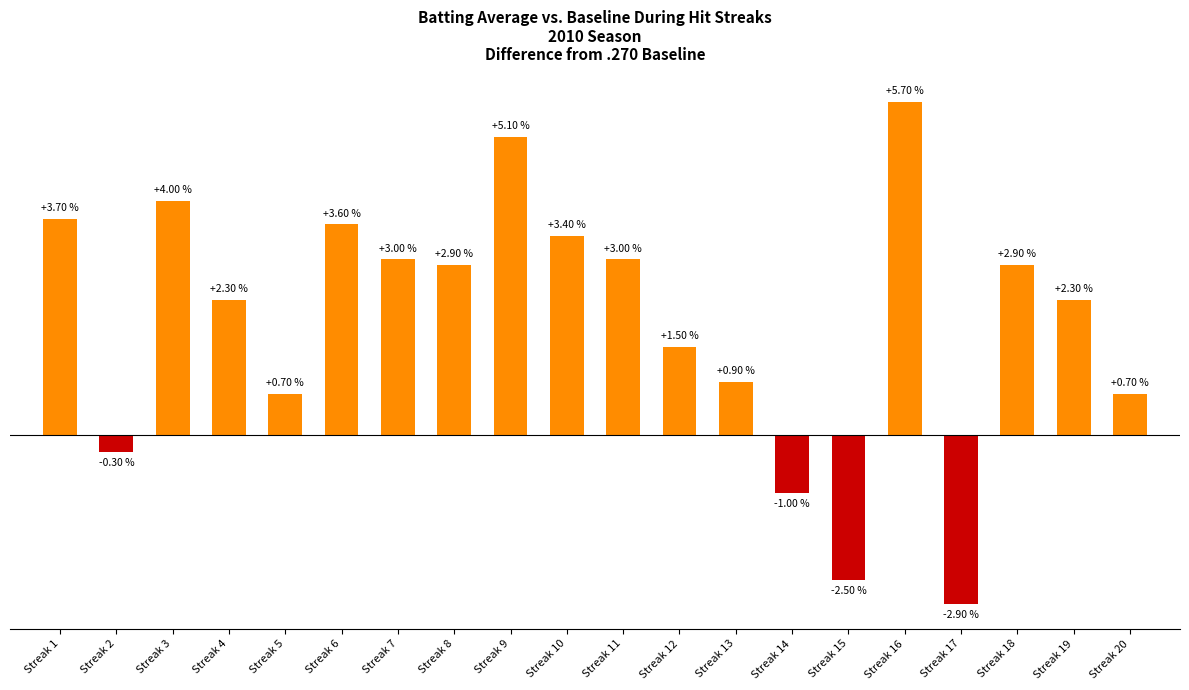

At which label does the data first exceed 0?

Streak 1